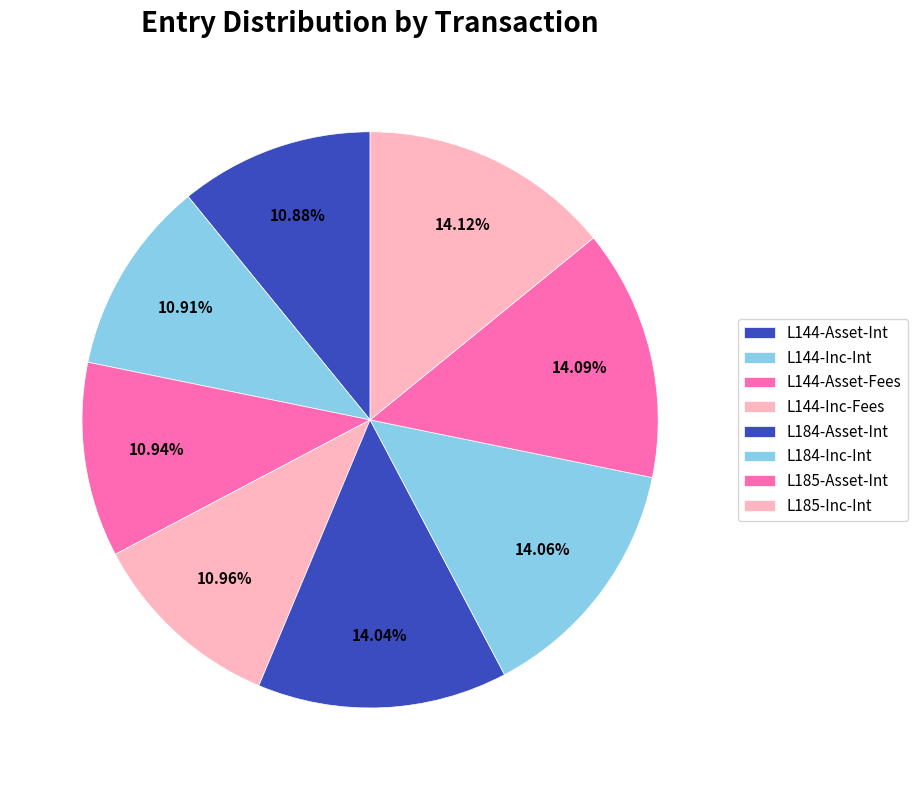

How many segments does this pie chart have?

8